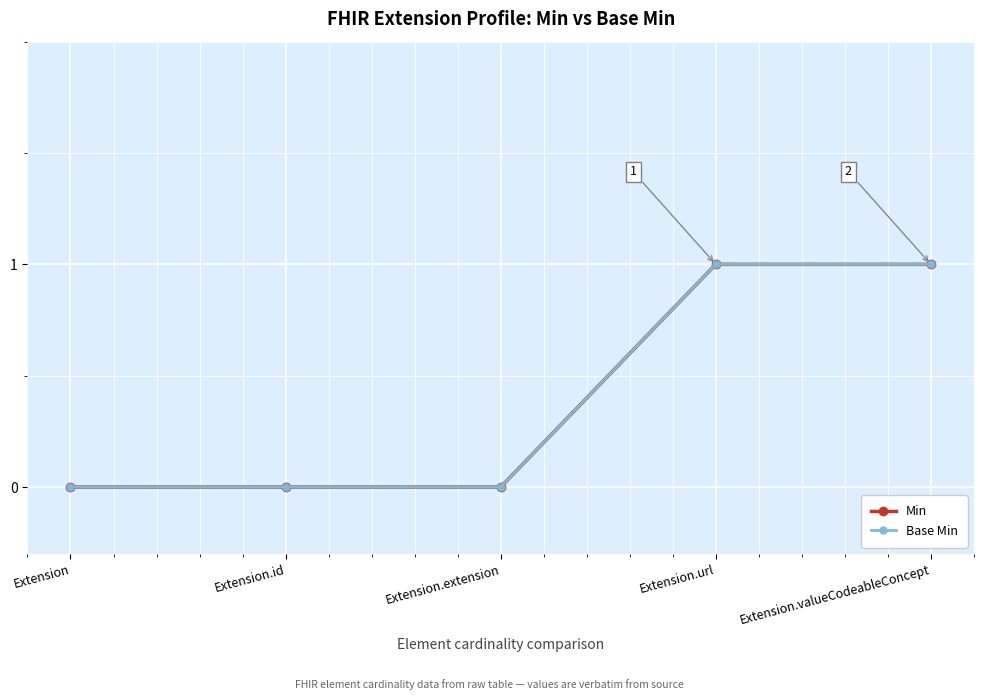

Is this an area chart (filled region under the line)?

No